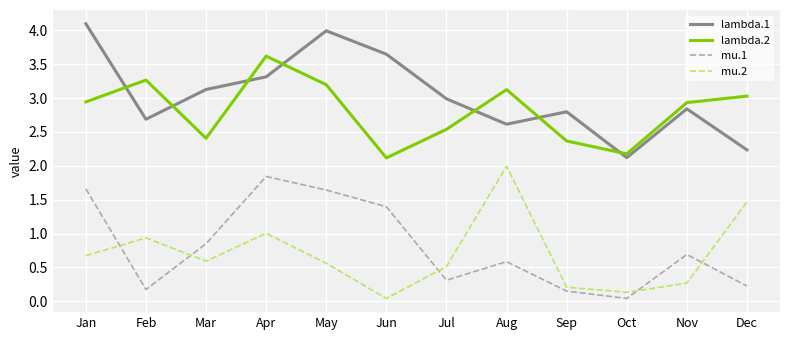

Which series changed the most between Jul and Aug?

mu.2